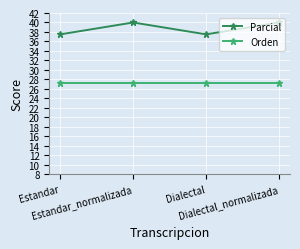

What is the value of the Orden point at the 4th from the left?

27.3